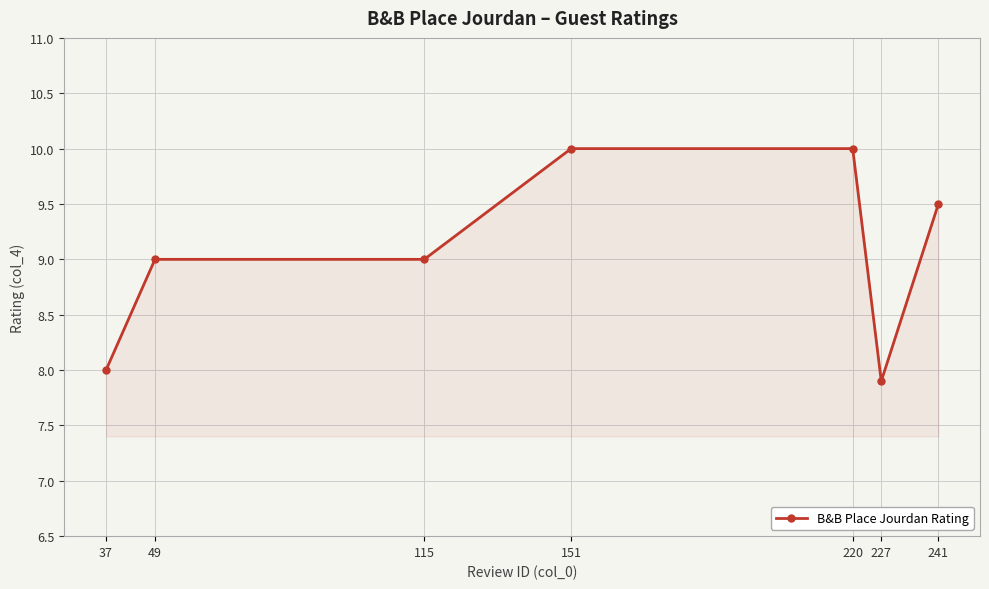

What is the change in value from 115 to 151?

+1.0